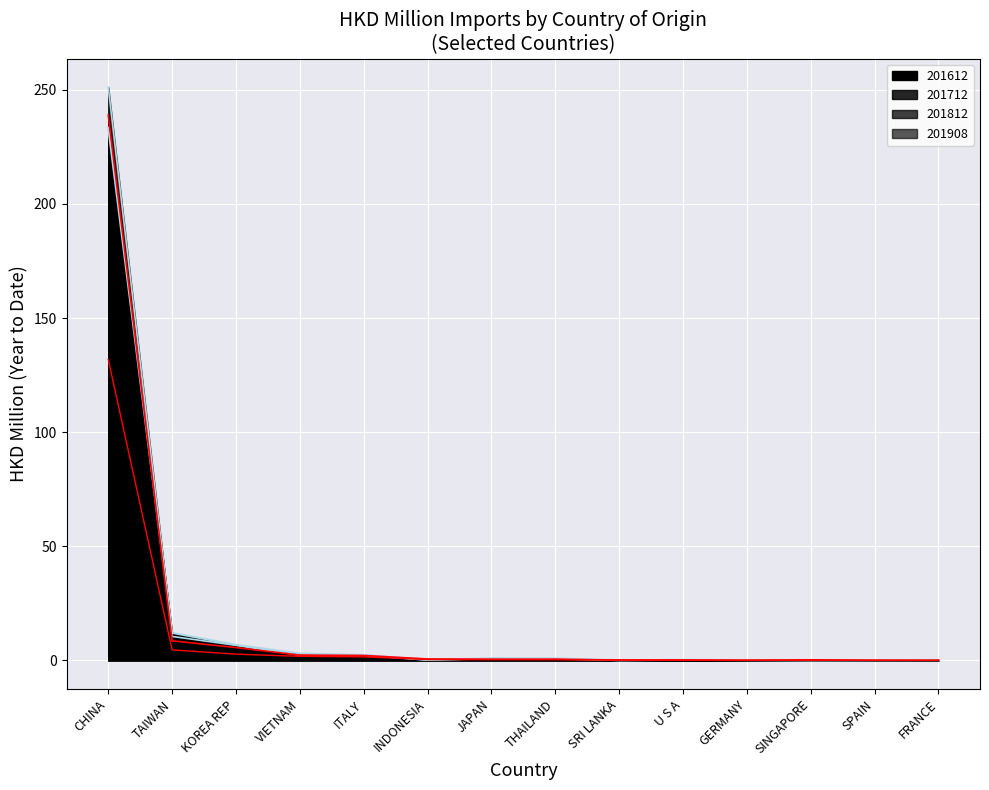

What is the total value across all series at VIETNAM?

9.3